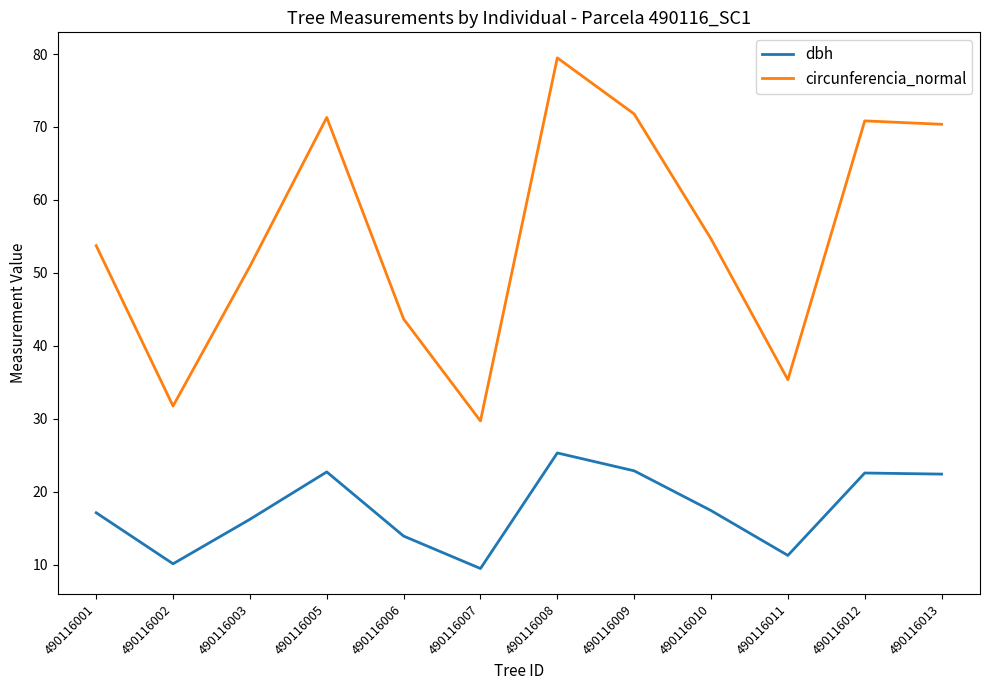

What is the total value across all series at 490116009?

94.6